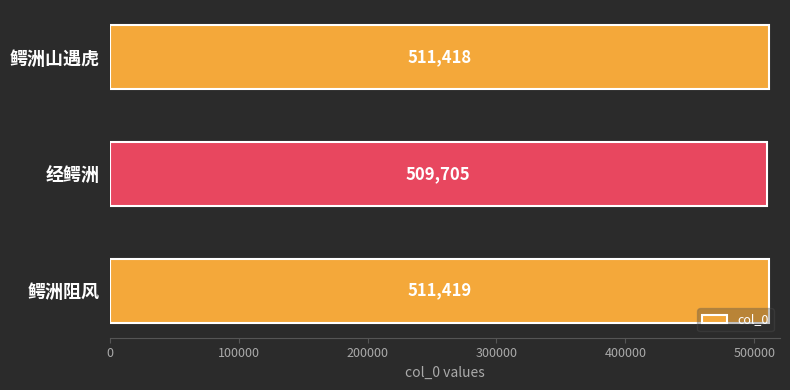

What is the sum of the values at 鳄洲山遇虎 and 鳄洲阻风?

1022837